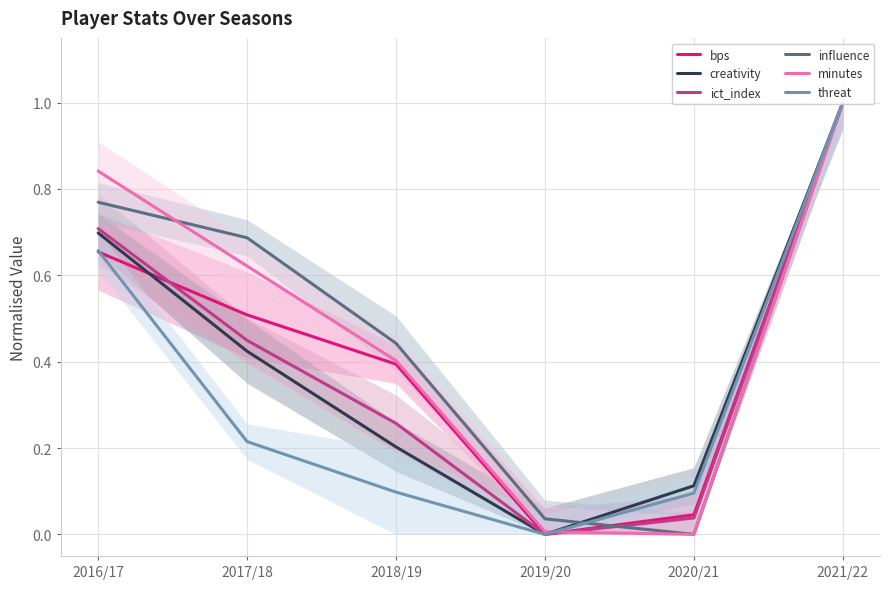

Which category has the lowest value in the ict_index series?

2019/20